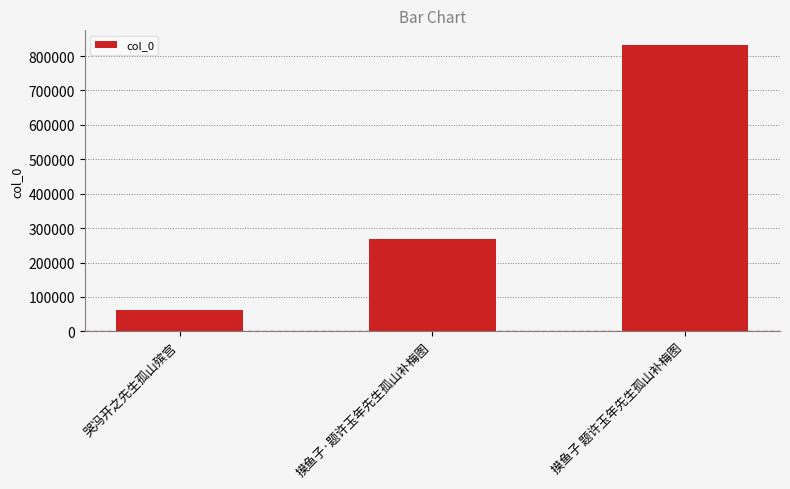

Reading left to right, extract all data points from this chart.

哭冯开之先生孤山殡宫=63372	摸鱼子·题许玉年先生孤山补梅图=267847	摸鱼子 题许玉年先生孤山补梅图=833069